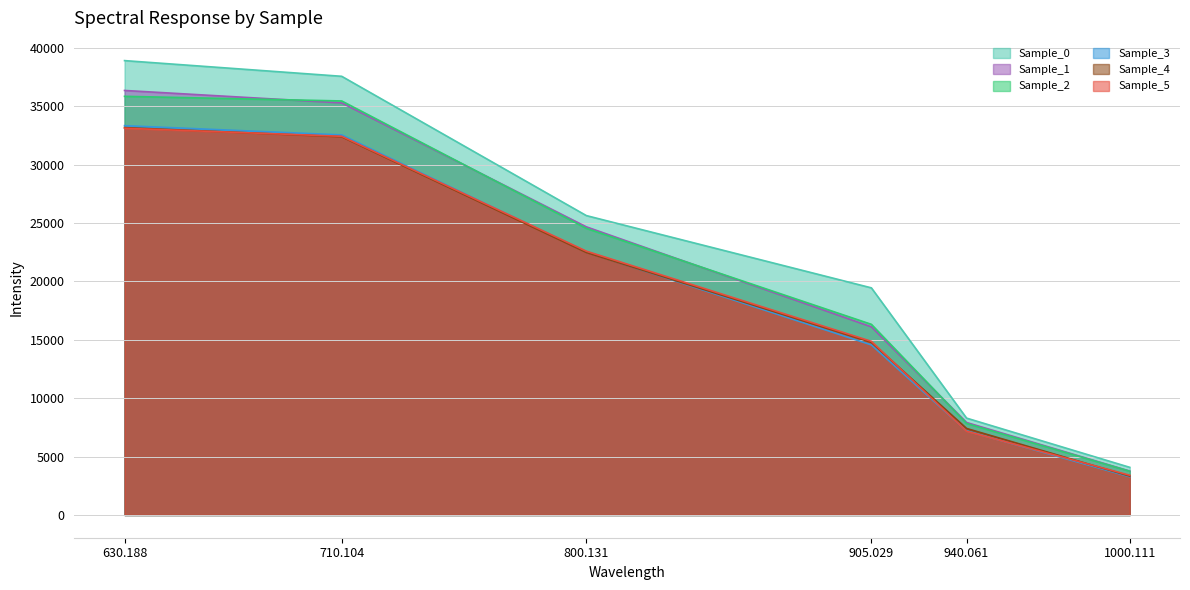

Rank the series at 630.188 from lowest to highest value.

Sample_5, Sample_4, Sample_3, Sample_2, Sample_1, Sample_0